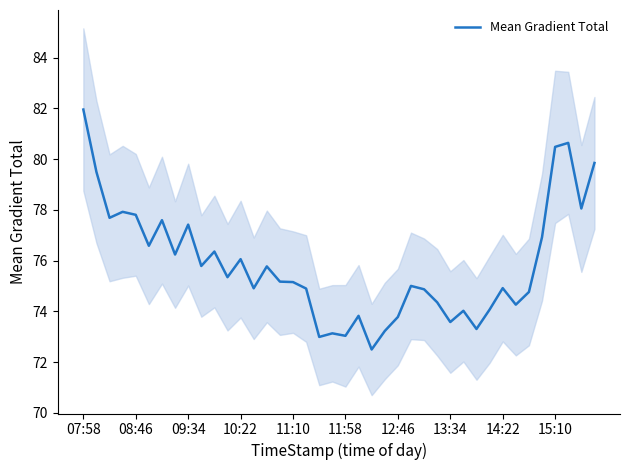

Which category has the highest value in the Mean Gradient Total series?

07:58